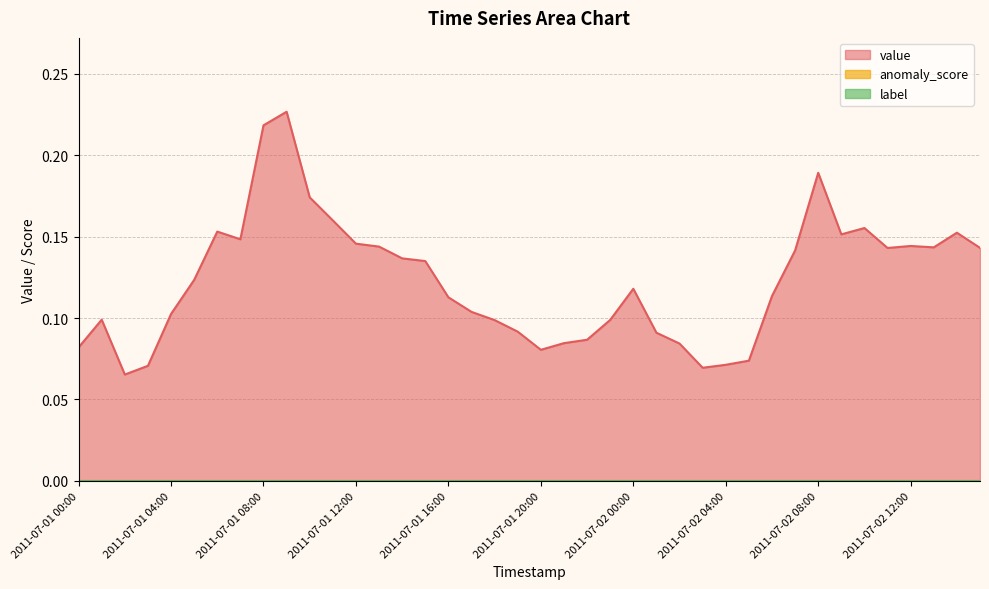

What is the label of the 9th point from the left?

2011-07-01 08:00